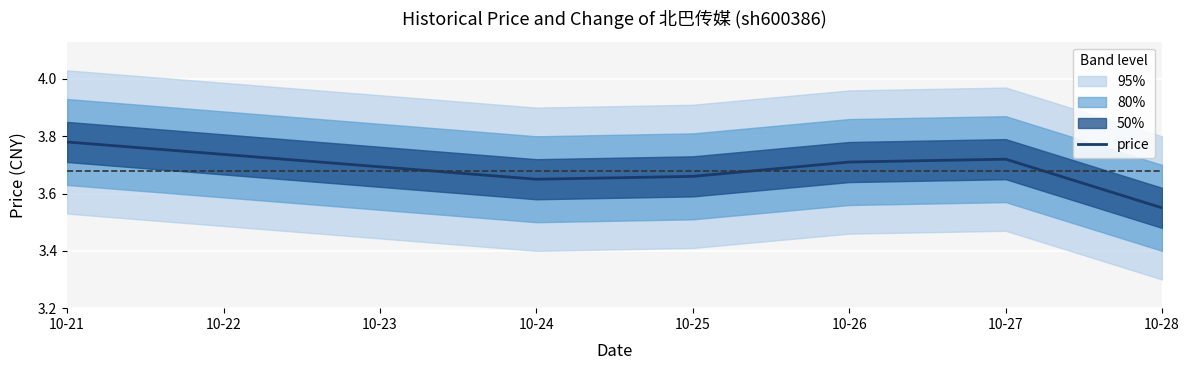

At which label does price reach its peak?

10-21